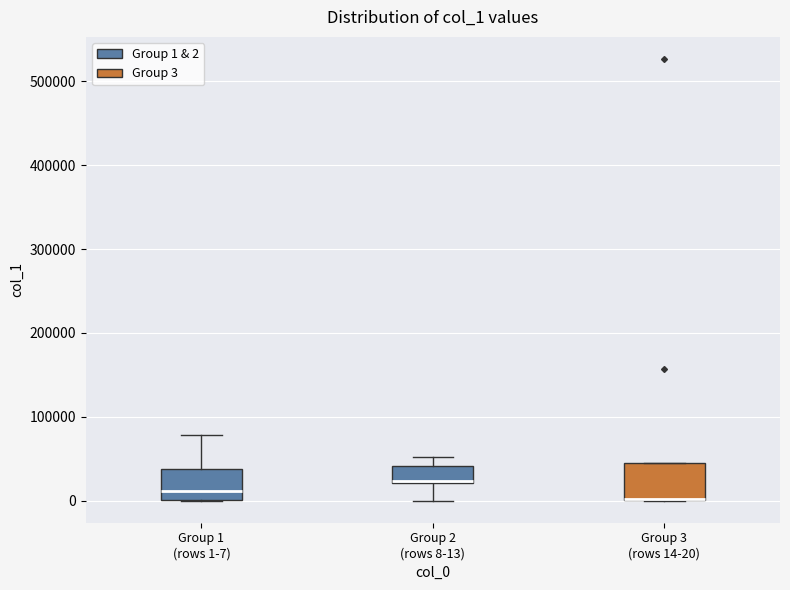

Reading left to right, transcribe this box plot: for each box, give where its median line is, the range the box spans, and where its two whiskers end, as read against the y-axis. The values are not printed on the chart, so give them approximately, as read against the axis.

Group 1 (rows 1-7): median 10000, box 0 to 40000, whiskers 0 to 80000
Group 2 (rows 8-13): median 20000, box 20000 to 40000, whiskers 0 to 50000
Group 3 (rows 14-20): median 0 (drawn on the box's lower edge), box 0 to 40000, whiskers 0 to 40000